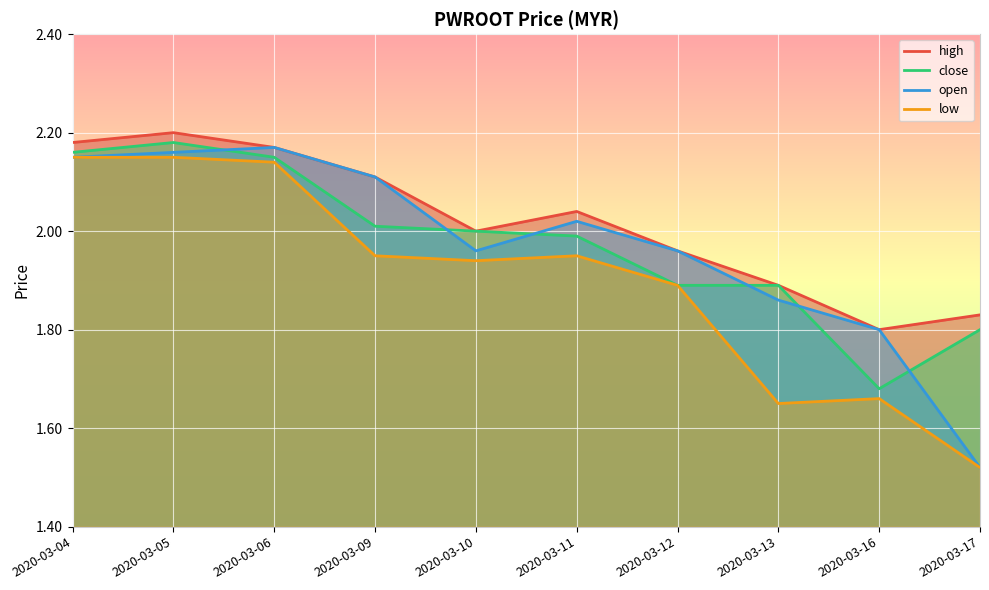

Which has a higher value, 2020-03-04 or 2020-03-09?

2020-03-04